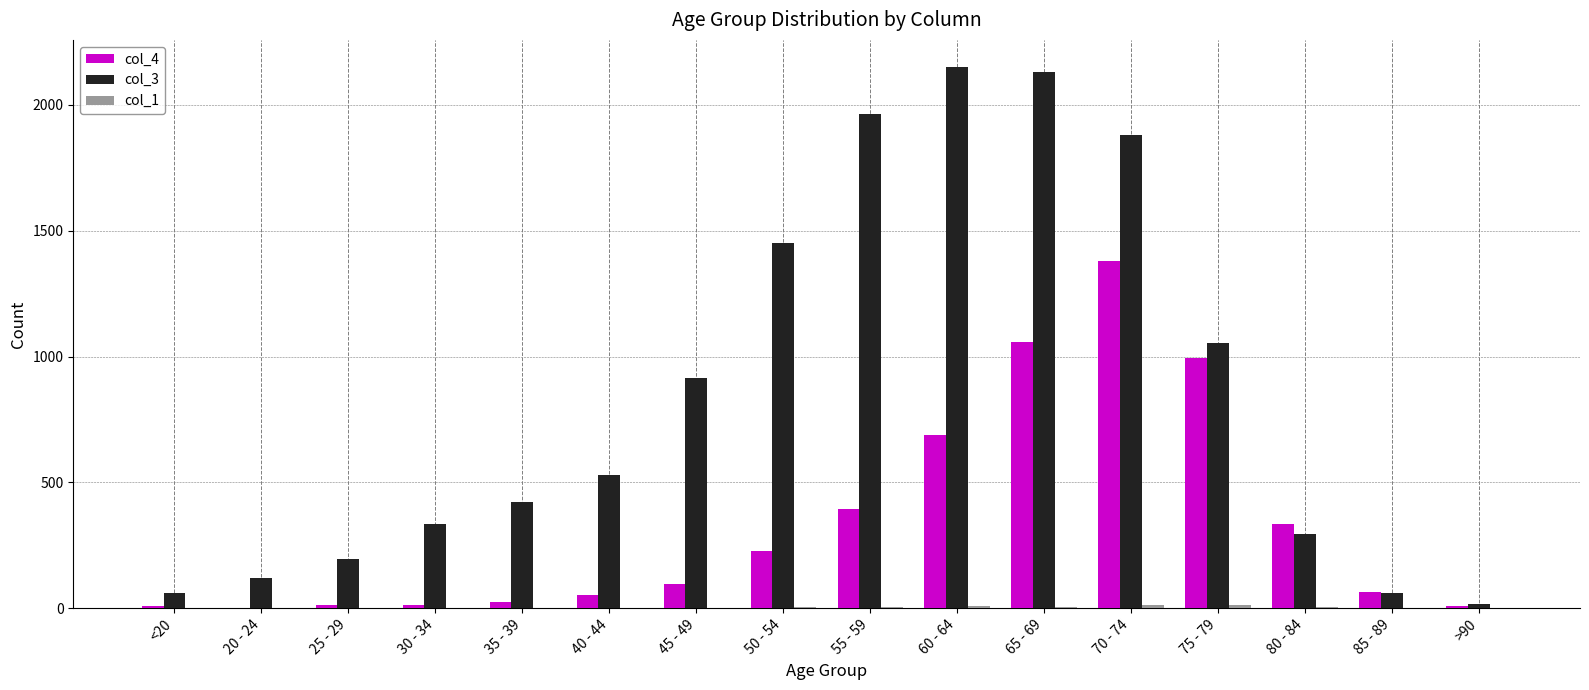

Is it true that col_4 equals 1219 at 60 - 64?

False